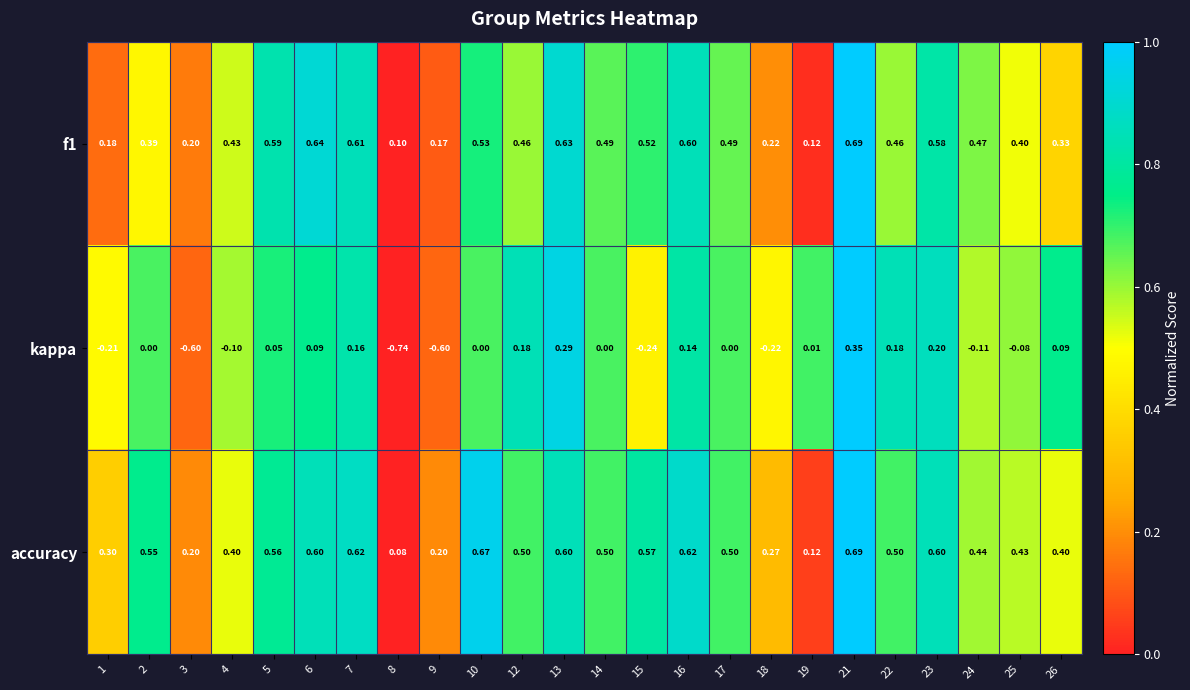

Which series changed the most between 2 and 18?

accuracy